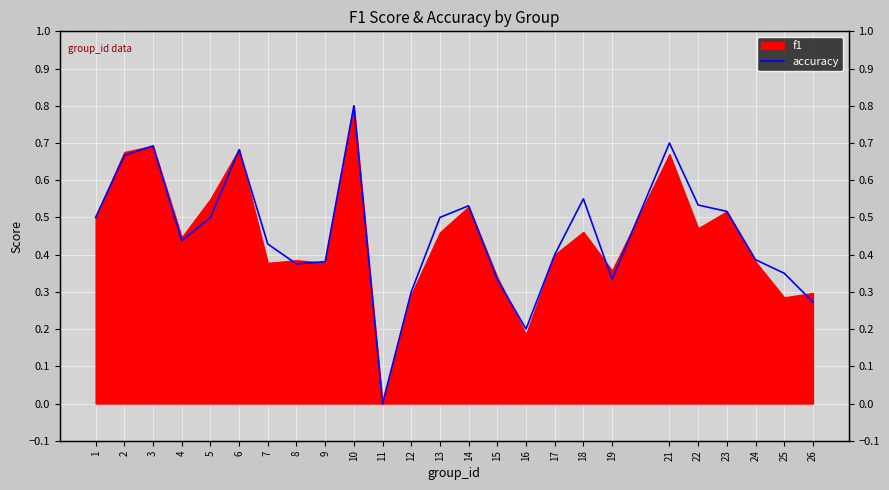

How many positive values are there?

24